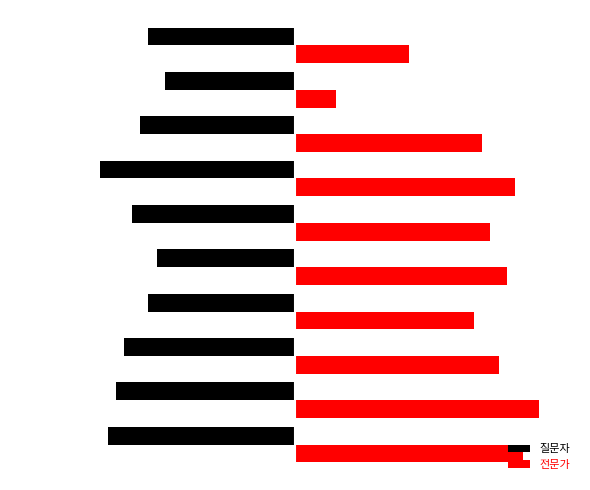

What are all the series names shown in the legend?

질문자, 전문가